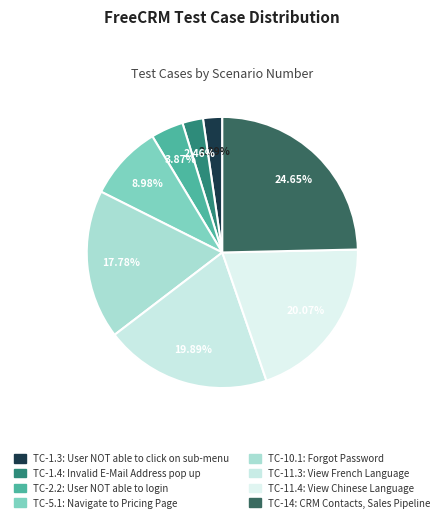

Combined, what portion of the pie is TC-10.1 and TC-1.3?

20.1%